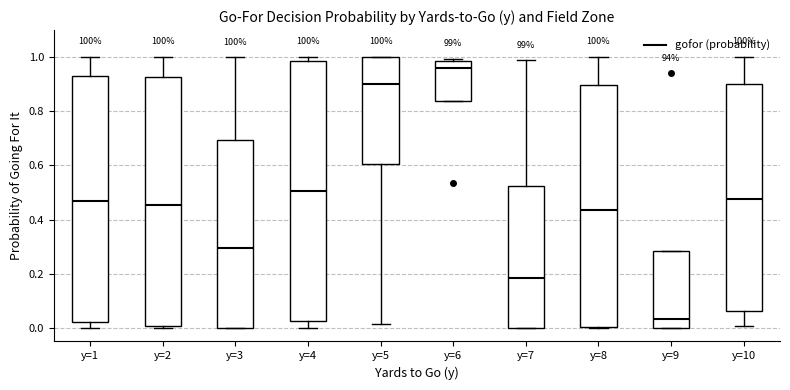

Reading left to right, transcribe this box plot: for each box, give where its median line is, the range the box spans, and where its two whiskers end, as read against the y-axis. The values are not printed on the chart, so give them approximately, as read against the axis.

y=1: median 0.48, box 0.02 to 0.94, whiskers 0.00 to 1.00
y=2: median 0.46, box 0.00 to 0.92, whiskers 0.00 (just below the box's lower edge) to 1.00
y=3: median 0.30, box 0.00 to 0.70, whiskers 0.00 to 1.00
y=4: median 0.50, box 0.02 to 0.98, whiskers 0.00 to 1.00
y=5: median 0.90, box 0.60 to 1.00, whiskers 0.02 to 1.00
y=6: median 0.96, box 0.84 to 0.98, whiskers 0.84 to 1.00
y=7: median 0.18, box 0.00 to 0.52, whiskers 0.00 to 0.98
y=8: median 0.44, box 0.00 to 0.90, whiskers 0.00 to 1.00
y=9: median 0.04, box 0.00 to 0.28, whiskers 0.00 to 0.28
y=10: median 0.48, box 0.06 to 0.90, whiskers 0.00 to 1.00